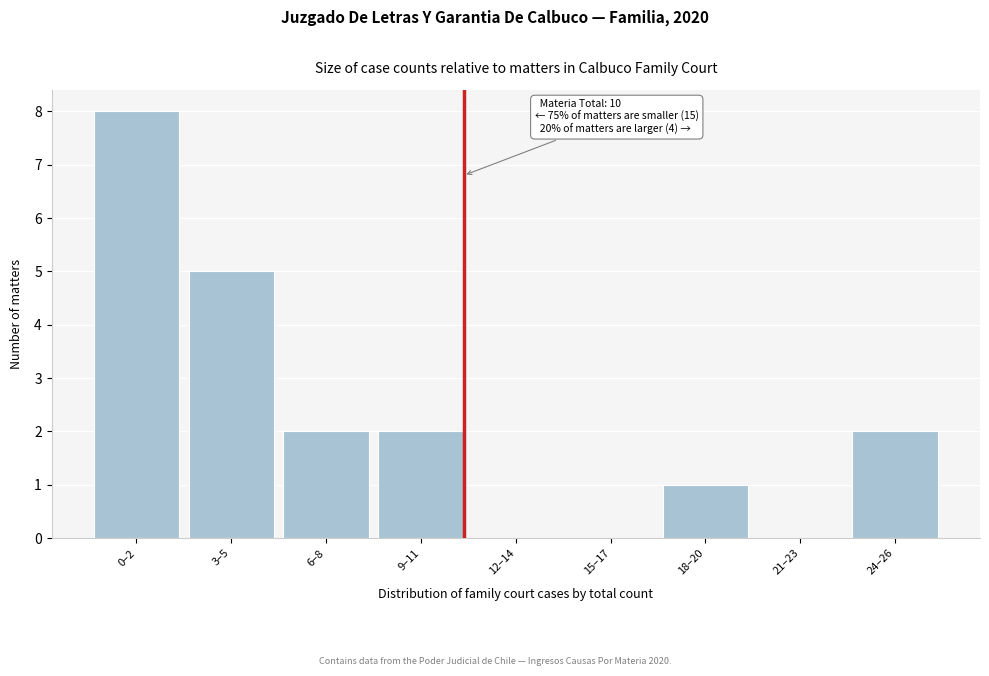

Reading left to right, transcribe all the data shown in this chart.

0–2=8	3–5=5	6–8=2	9–11=2	12–14=0	15–17=0	18–20=1	21–23=0	24–26=2